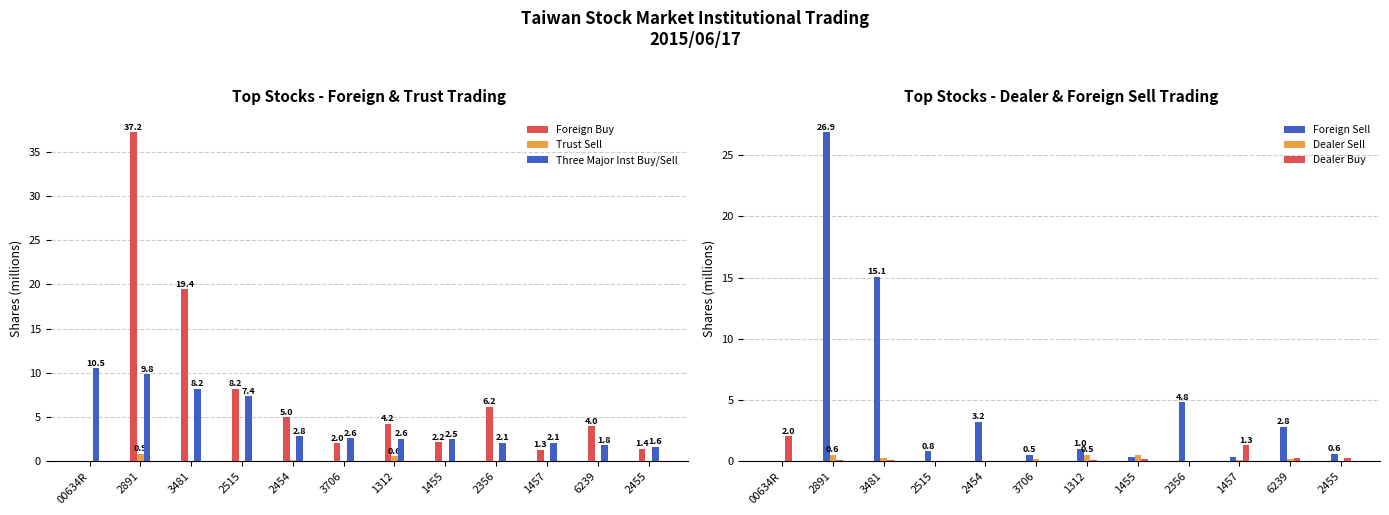

Is it true that Trust Sell equals -0.5 at 3706?

False